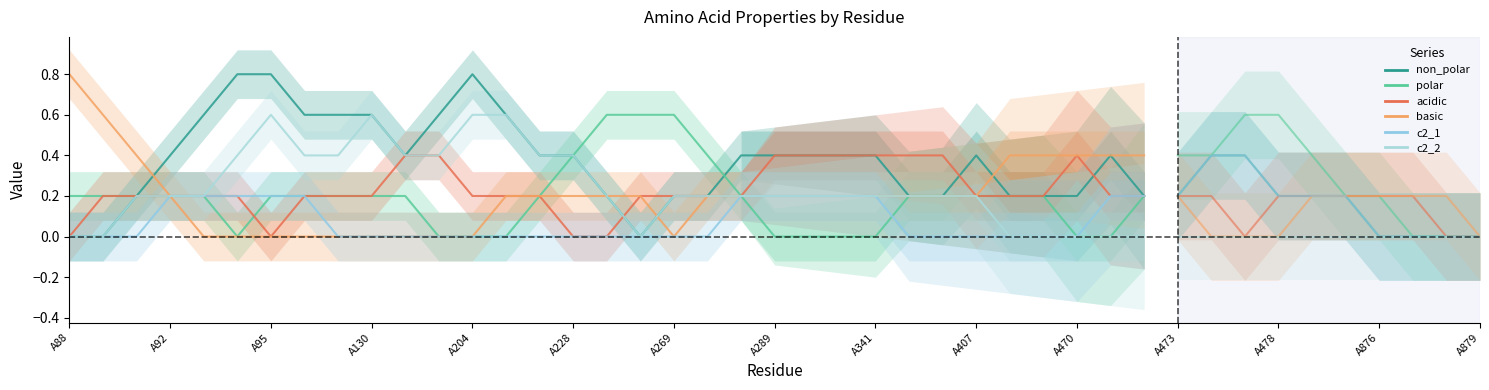

In acidic, how many points are higher than both neighbors (excluding endpoints)?

1